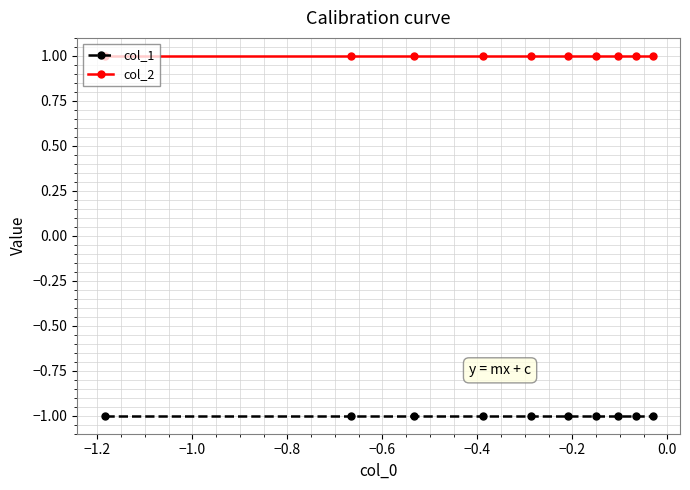

Rank the series by their average value, from lowest to highest.

col_1, col_2